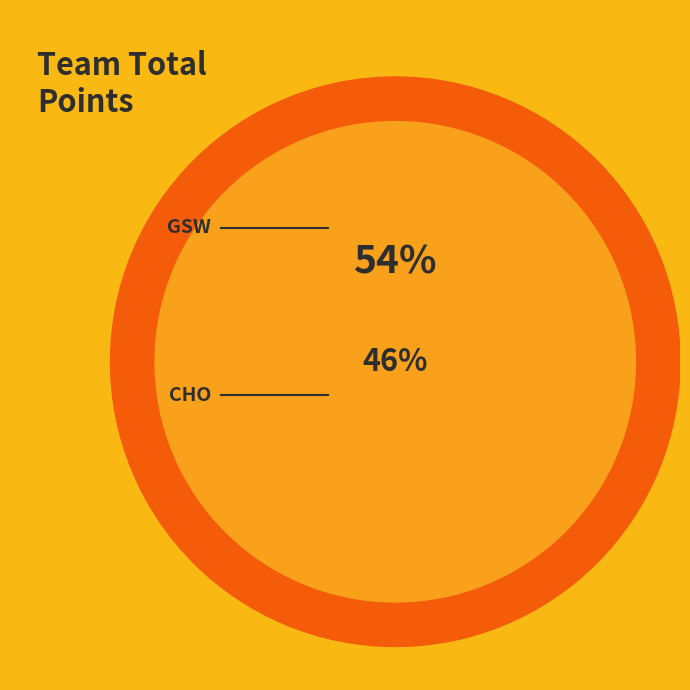

How many segments does this pie chart have?

2